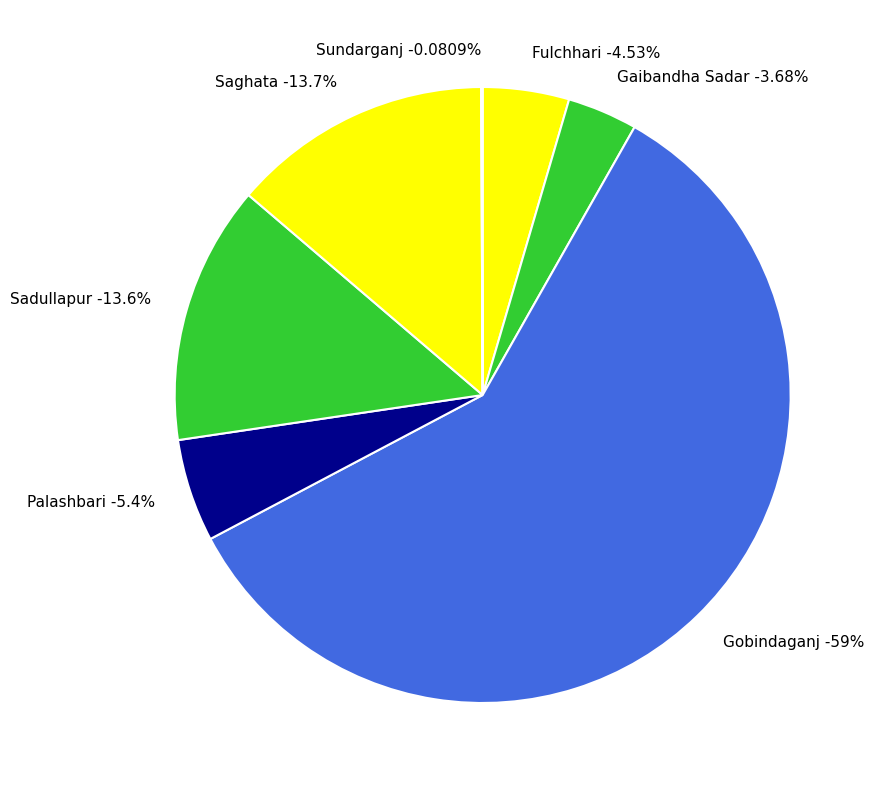

Is there any slice that represents more than half of the pie?

Yes